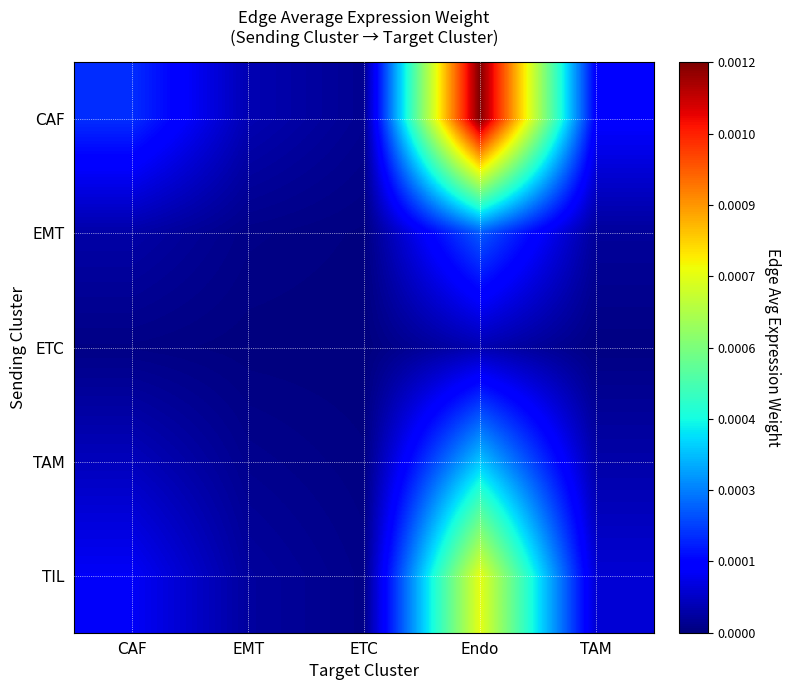

List the series in order of their peak value, highest first.

CAF, TIL, TAM, EMT, ETC